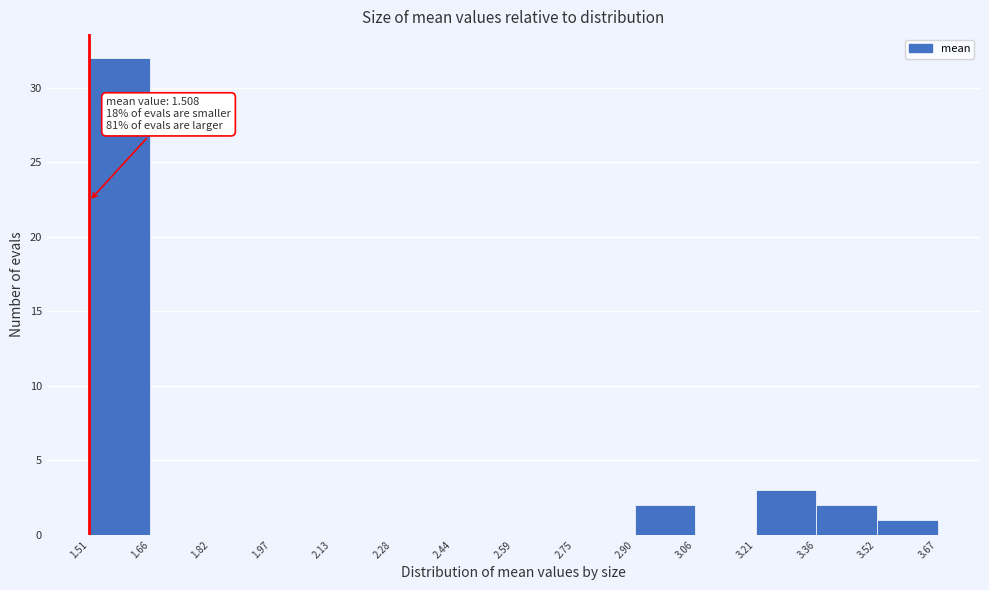

Over which range of the x-axis is the bar tallest?

1.51 to 1.66